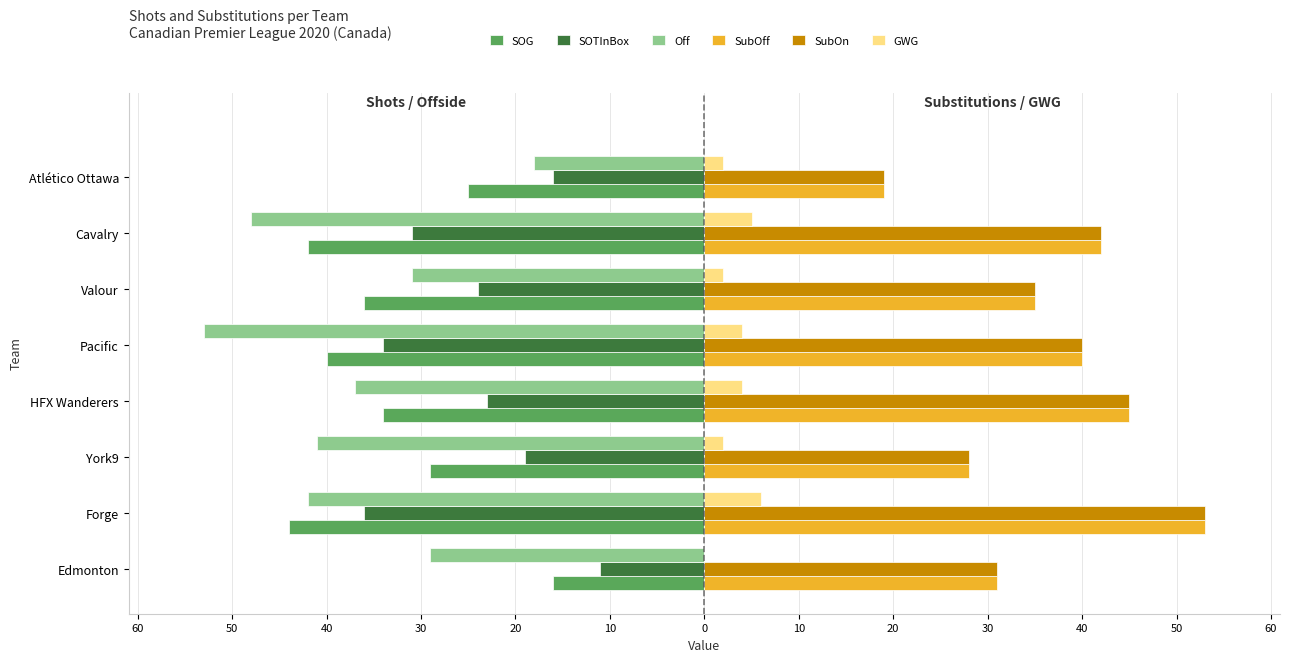

What is the average value of the SOTInBox series?

-24